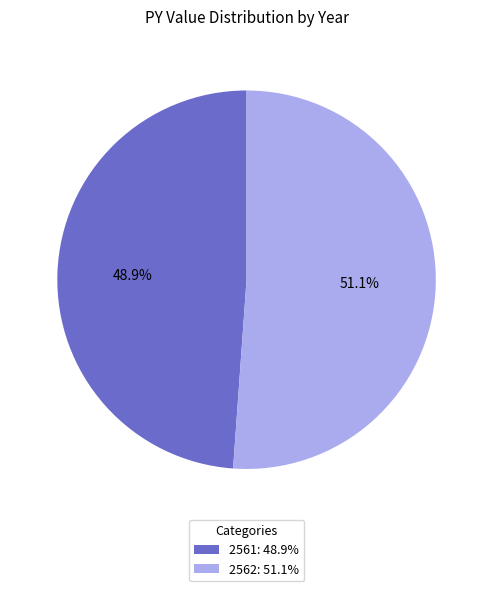

To the nearest percent, what is the difference between the largest and smallest slice percentages?

2%